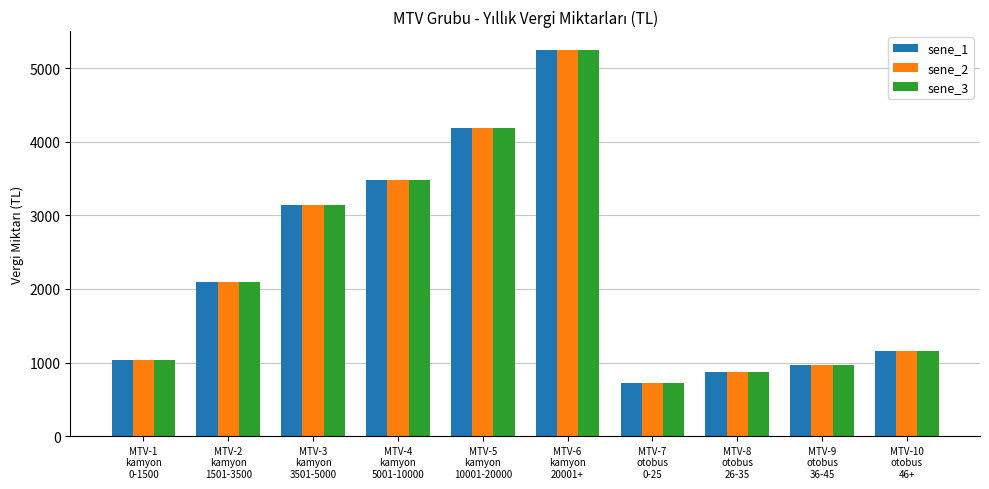

What is the smallest value displayed?

727